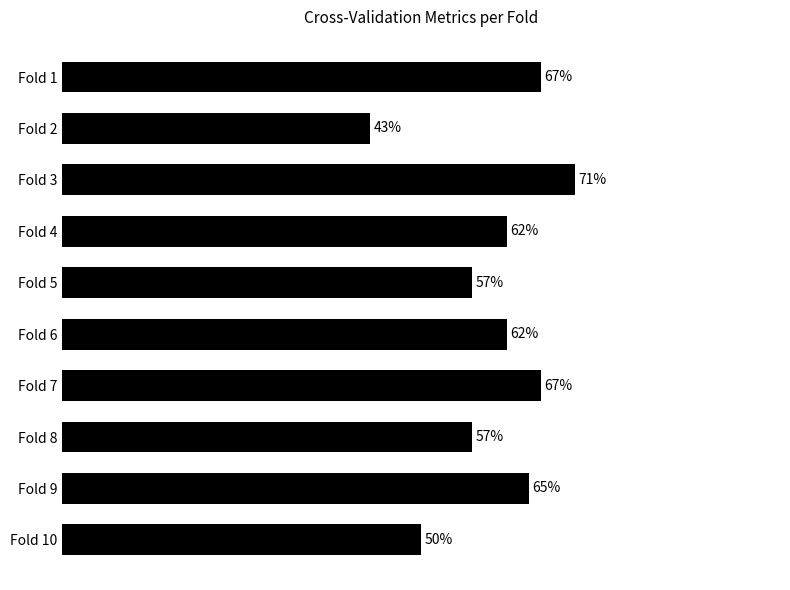

Count the values in the range 0 to 1.

10